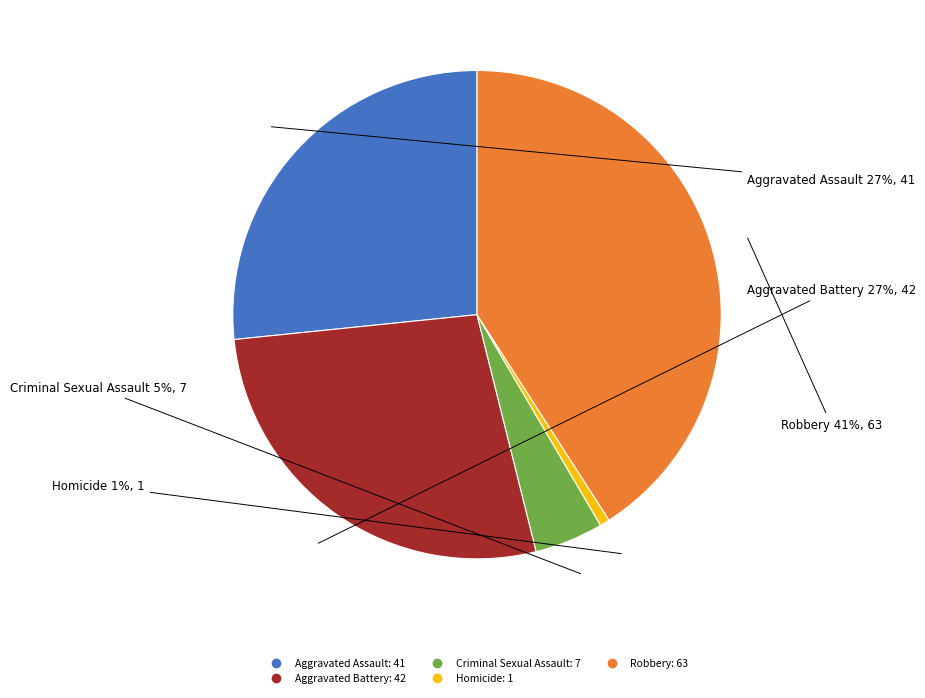

Is Robbery the majority of the pie?

No